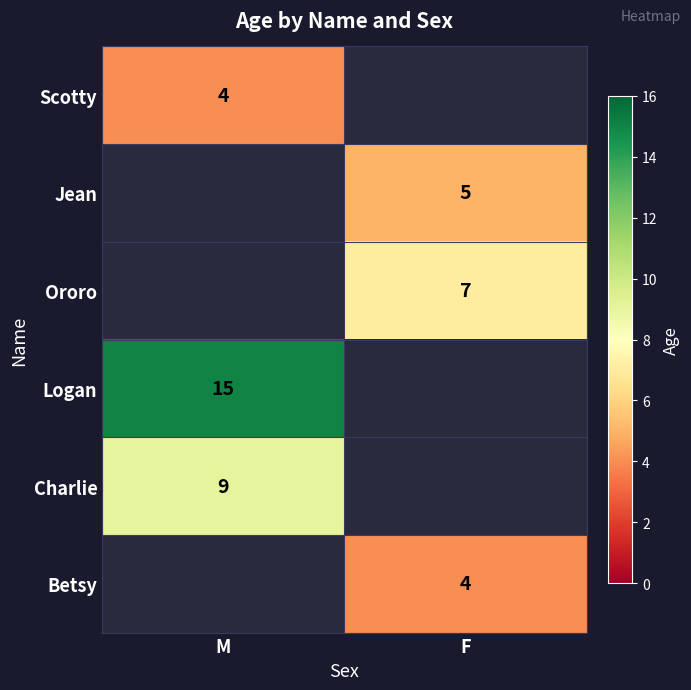

The Betsy series shows 4 at F. True or false?

True